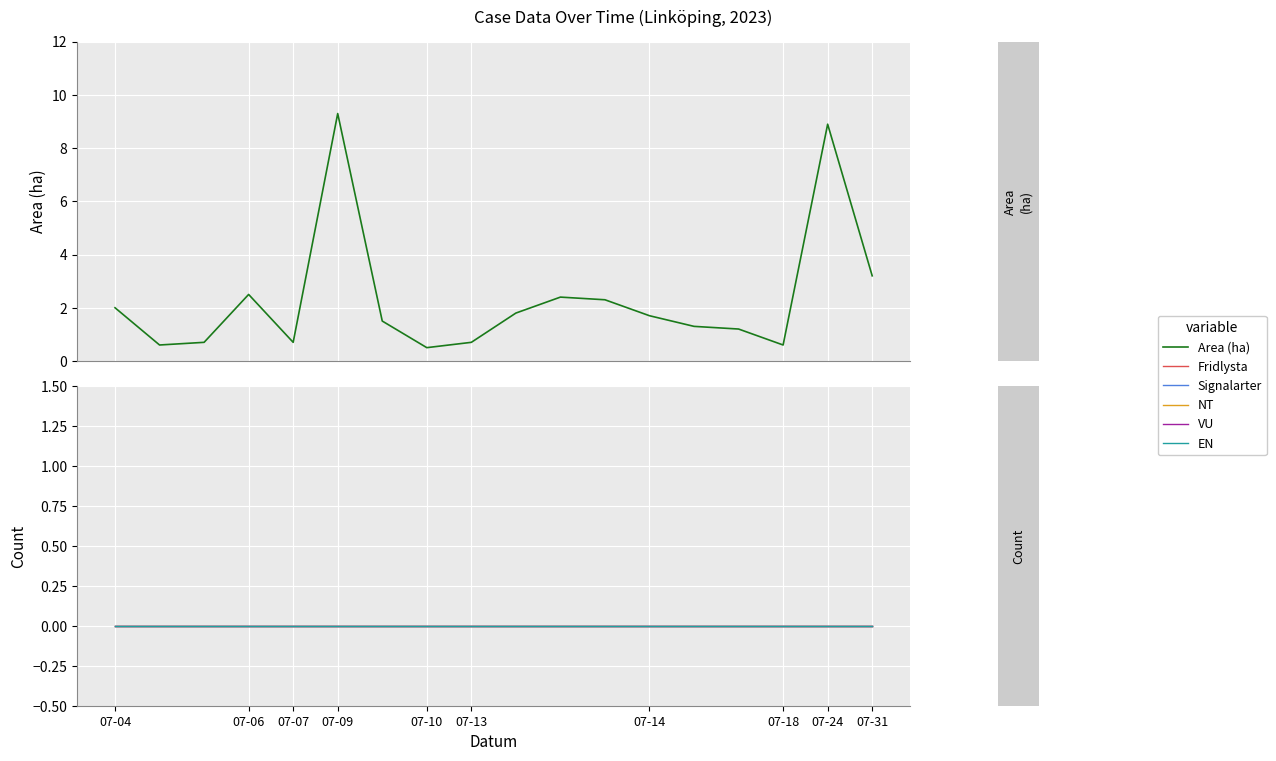

What position from the left is 07-09?

6